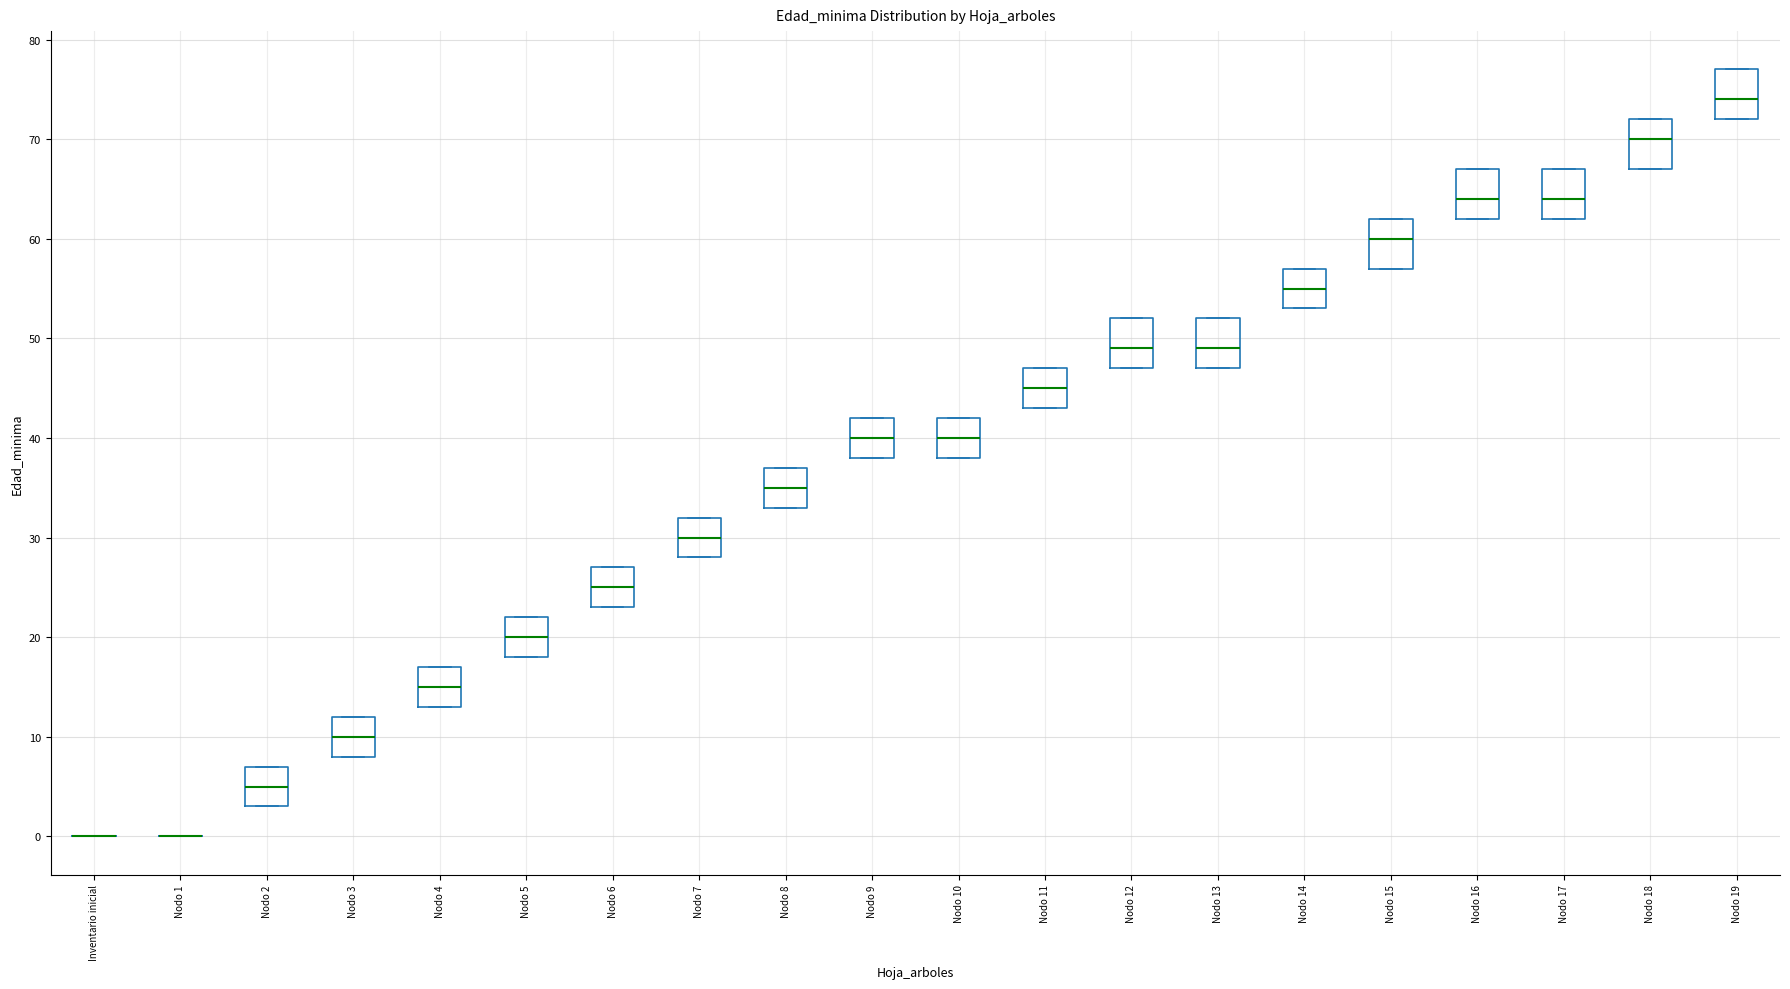

Reading left to right, transcribe this box plot: for each box, give where its median line is, the range the box spans, and where its two whiskers end, as read against the y-axis. The values are not printed on the chart, so give them approximately, as read against the axis.

Inventario inicial: box collapsed to a line at 0, whiskers 0 to 0
Nodo 1: box collapsed to a line at 0, whiskers 0 to 0
Nodo 2: median 5, box 3 to 7, whiskers 3 to 7
Nodo 3: median 10, box 8 to 12, whiskers 8 to 12
Nodo 4: median 15, box 13 to 17, whiskers 13 to 17
Nodo 5: median 20, box 18 to 22, whiskers 18 to 22
Nodo 6: median 25, box 23 to 27, whiskers 23 to 27
Nodo 7: median 30, box 28 to 32, whiskers 28 to 32
Nodo 8: median 35, box 33 to 37, whiskers 33 to 37
Nodo 9: median 40, box 38 to 42, whiskers 38 to 42
Nodo 10: median 40, box 38 to 42, whiskers 38 to 42
Nodo 11: median 45, box 43 to 47, whiskers 43 to 47
Nodo 12: median 49, box 47 to 52, whiskers 47 to 52
Nodo 13: median 49, box 47 to 52, whiskers 47 to 52
Nodo 14: median 55, box 53 to 57, whiskers 53 to 57
Nodo 15: median 60, box 57 to 62, whiskers 57 to 62
Nodo 16: median 64, box 62 to 67, whiskers 62 to 67
Nodo 17: median 64, box 62 to 67, whiskers 62 to 67
Nodo 18: median 70, box 67 to 72, whiskers 67 to 72
Nodo 19: median 74, box 72 to 77, whiskers 72 to 77